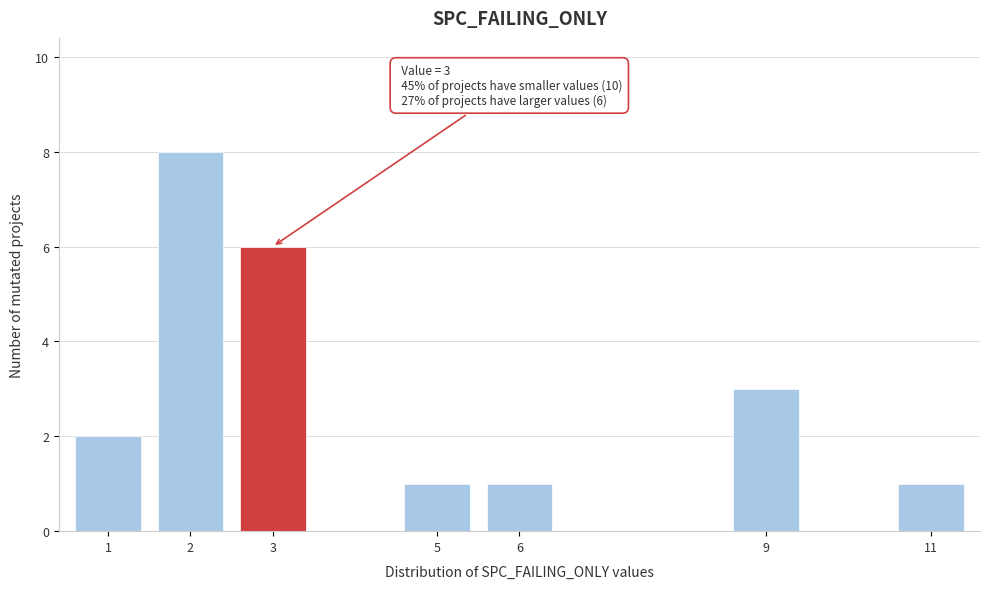

Reading left to right, list all the values displayed in this chart.

2	8	6	1	1	3	1